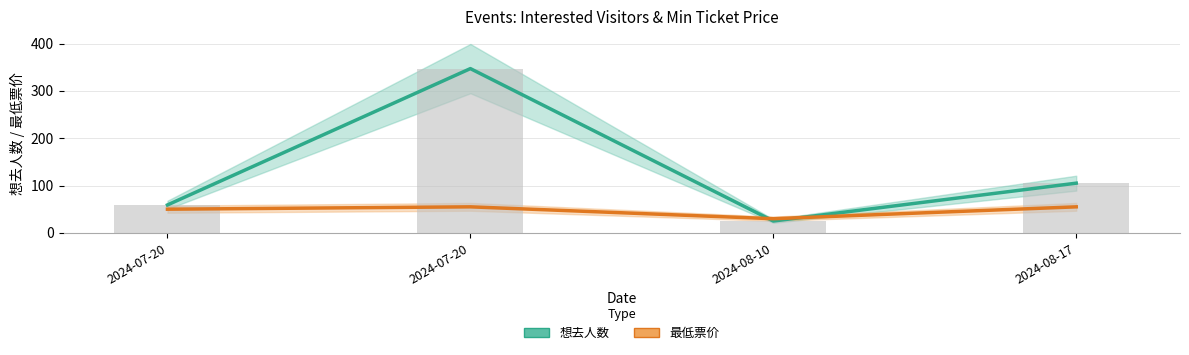

Reading right to left, list all the values displayed in this chart.

想去人数: 2024-08-17=105.0	2024-08-10=25.0	2024-07-20=347.0	2024-07-20=59.0
最低票价: 2024-08-17=55.0	2024-08-10=29.9	2024-07-20=55.0	2024-07-20=50.0